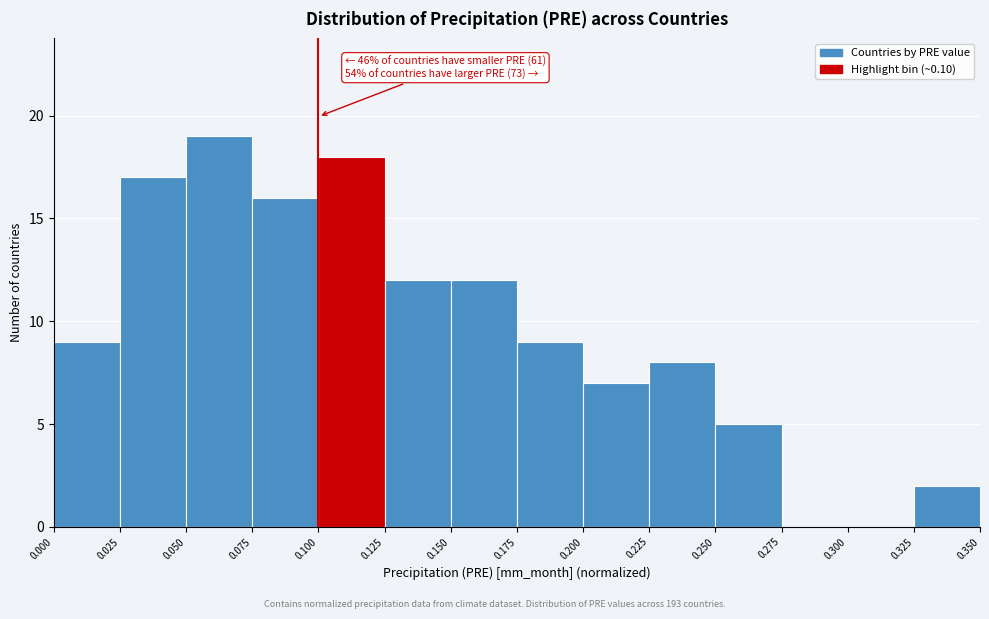

Over which range of the x-axis is the bar tallest?

0.050 to 0.075